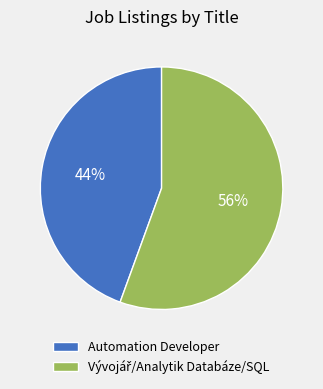

Is there a majority slice in this chart?

Yes